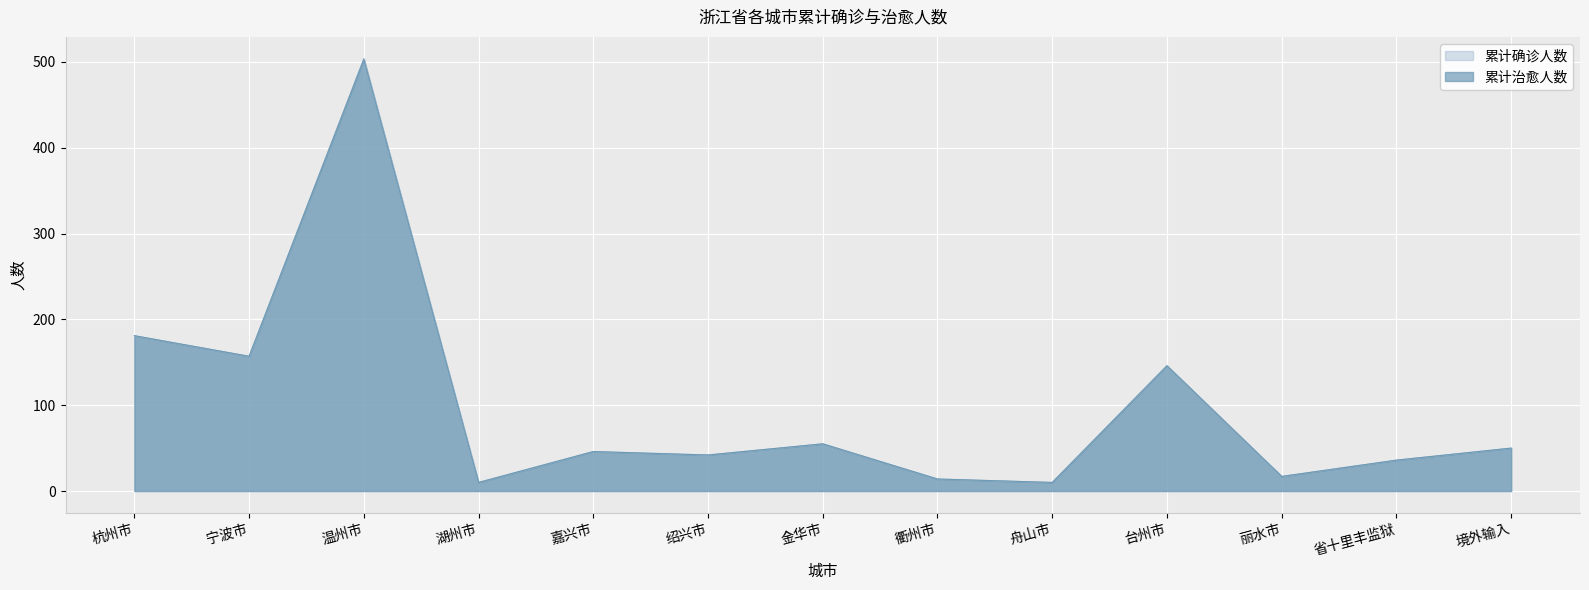

At which label does 累计治愈人数 reach its peak?

温州市